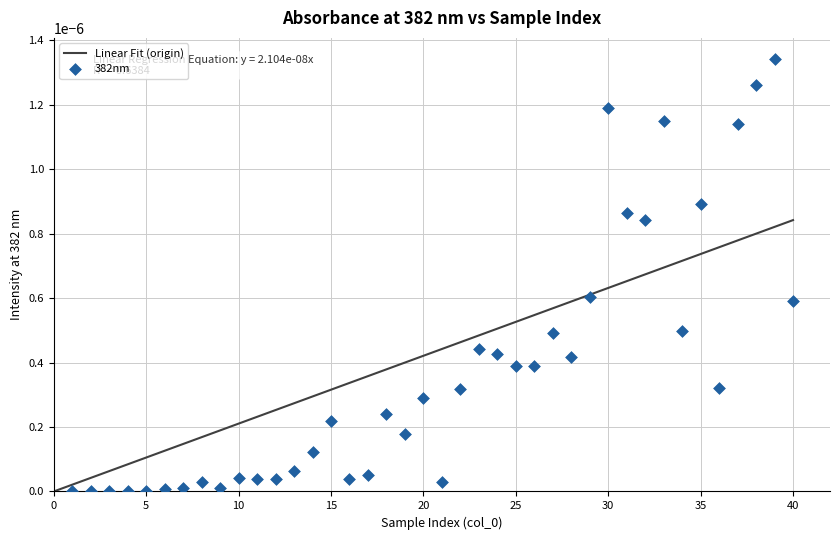

What is the range of X values (max minus min)?

39.0